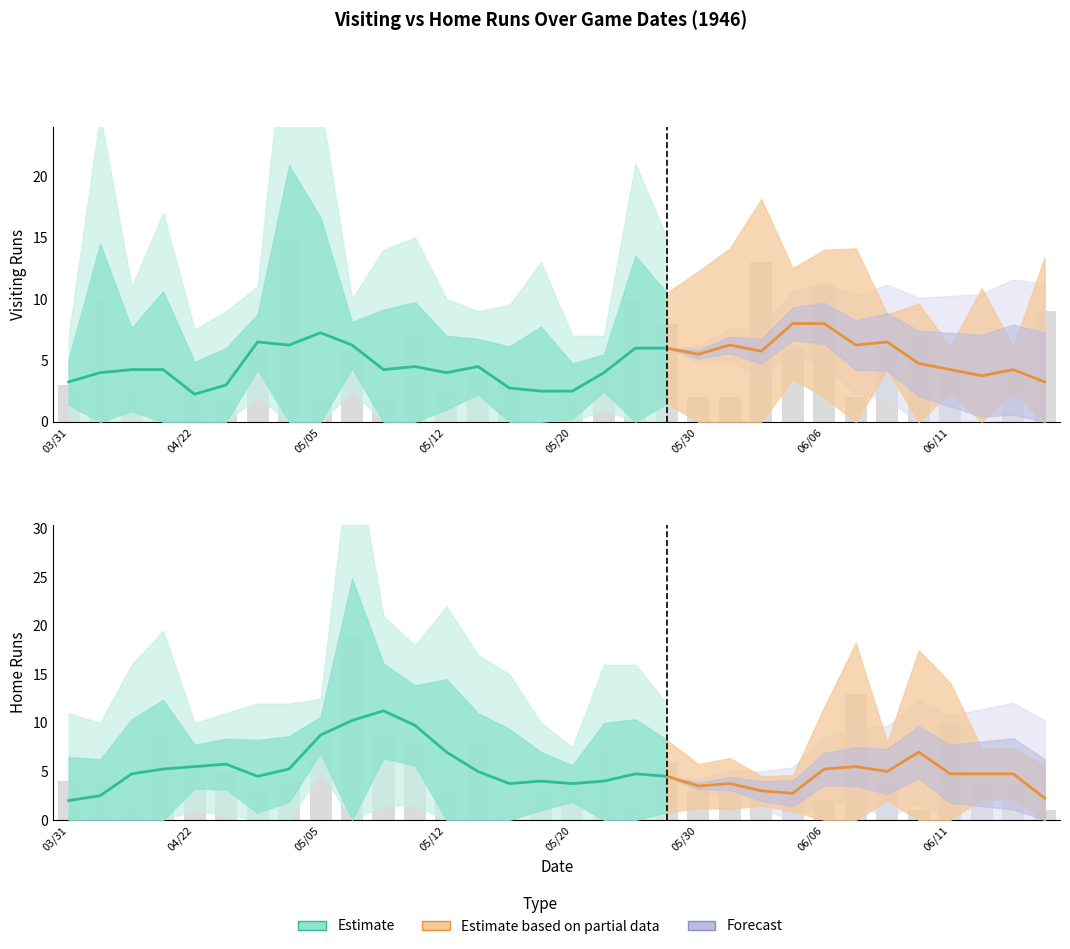

True or false: vruns has a value of 5 at 03/31.

False